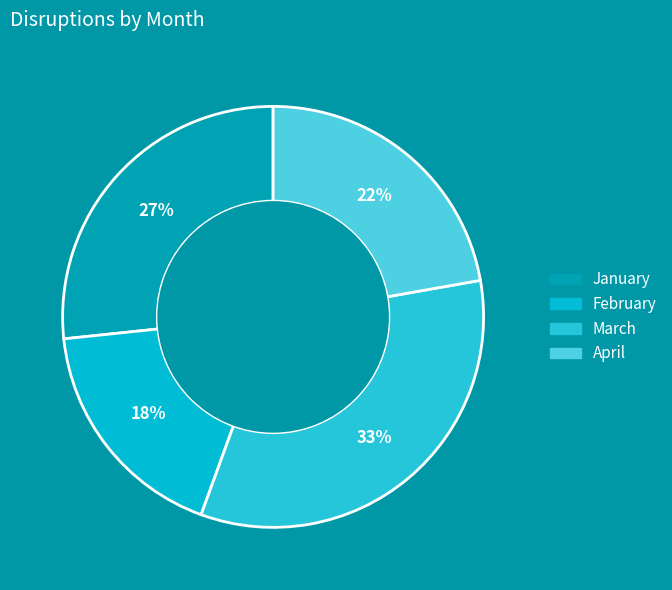

What percentage is the January slice, to the nearest percent?

27%